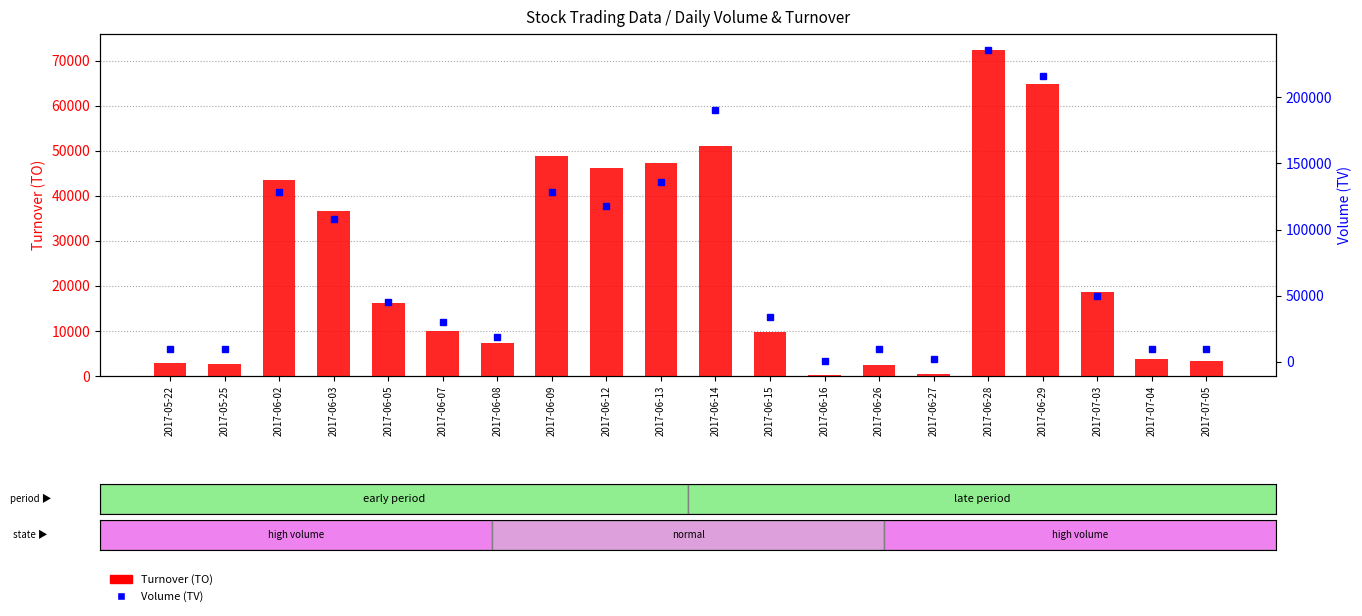

Is the value of Volume (TV) at 2017-07-04 greater than the value of Turnover (TO) at 2017-06-29?

No